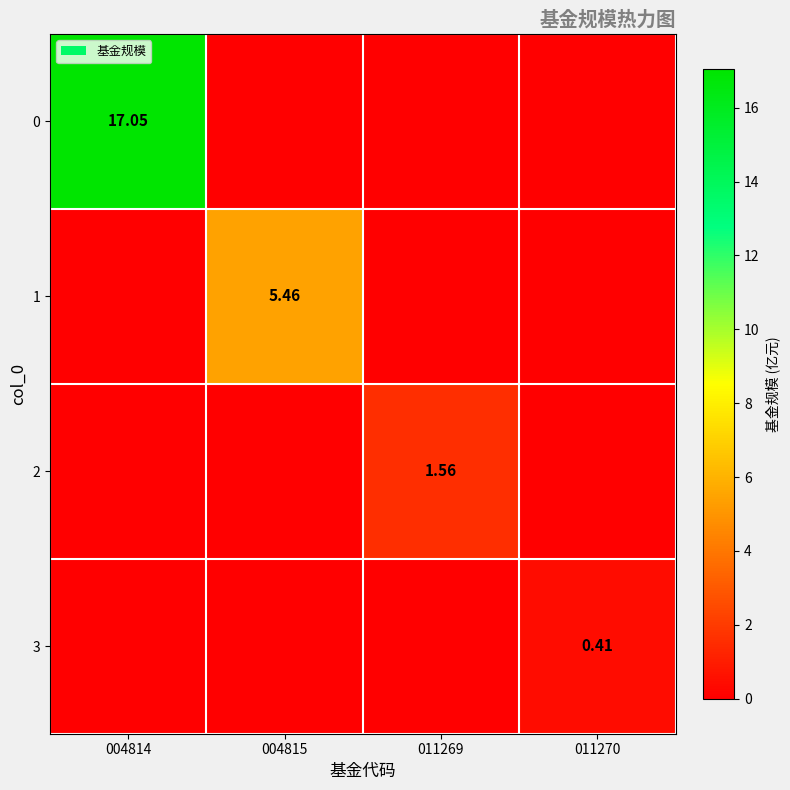

At which label does 0 reach its peak?

004814